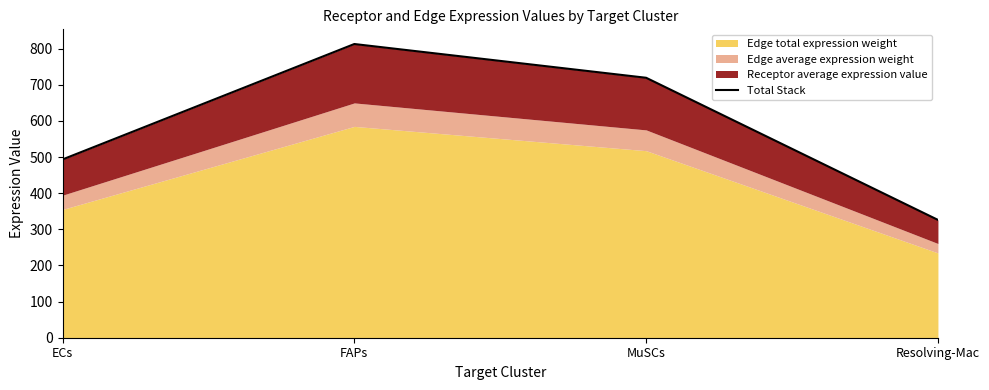

Reading left to right, transcribe all the data shown in this chart.

ECs=493.5	FAPs=812.9	MuSCs=719.5	Resolving-Mac=326.1